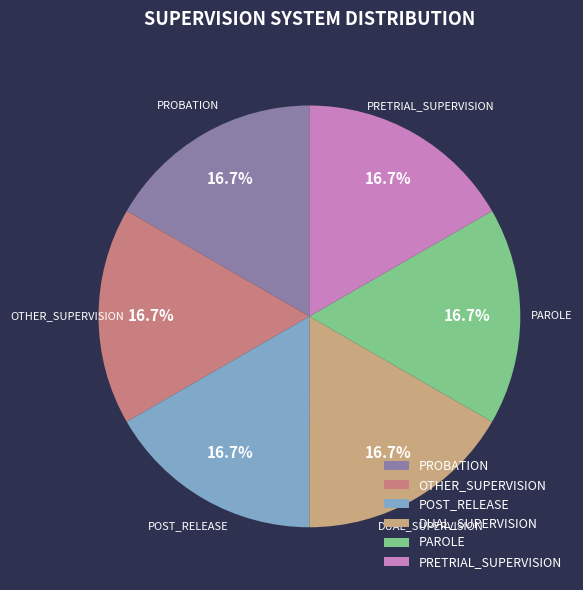

Count the number of slices in the pie.

6